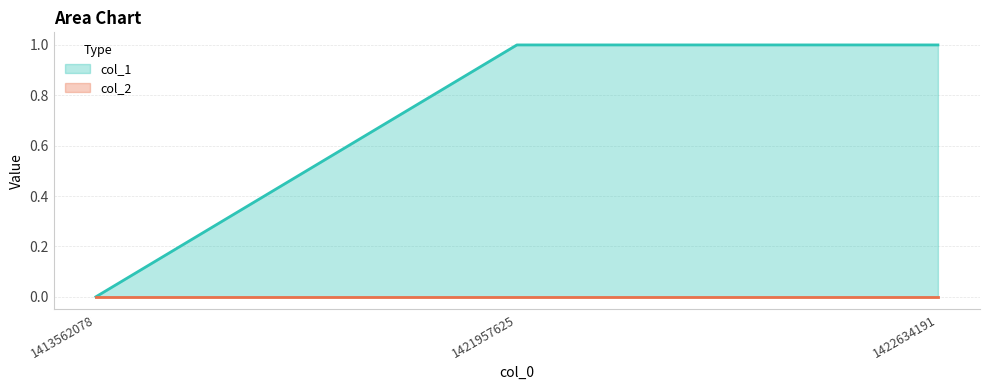

Count the values in the range 0 to 1.

3